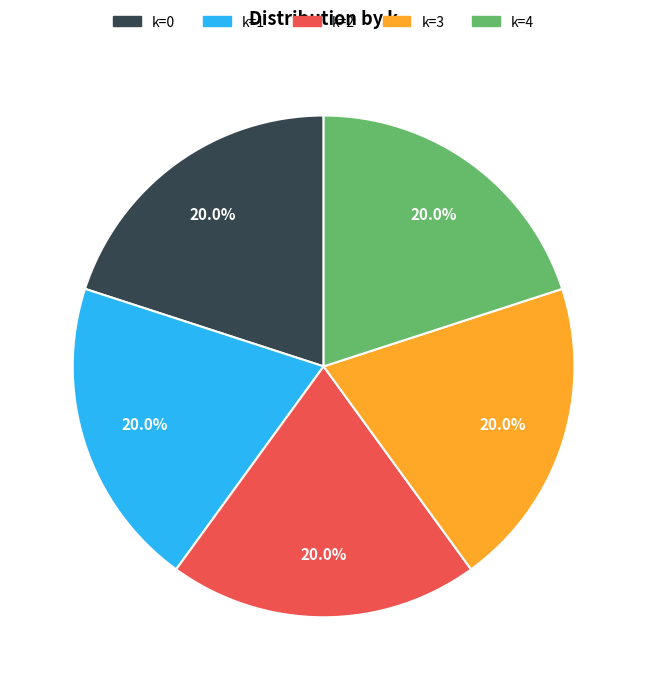

Count the number of slices in the pie.

5